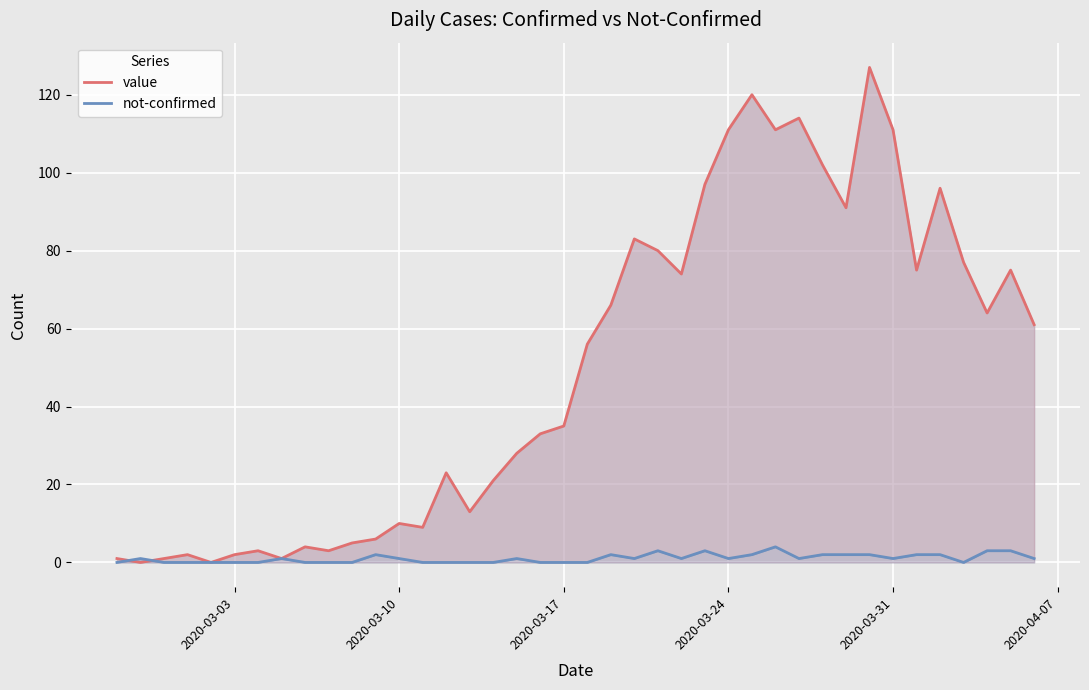

Is the value of value at 23 greater than the value of not-confirmed at 25?

Yes